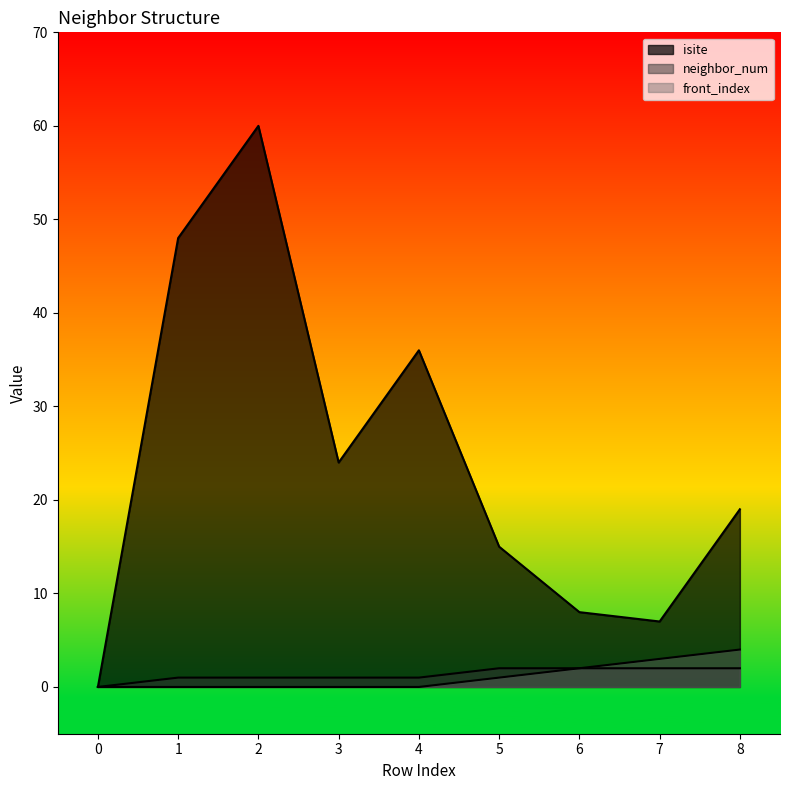

True or false: isite and neighbor_num intersect in this chart.

False